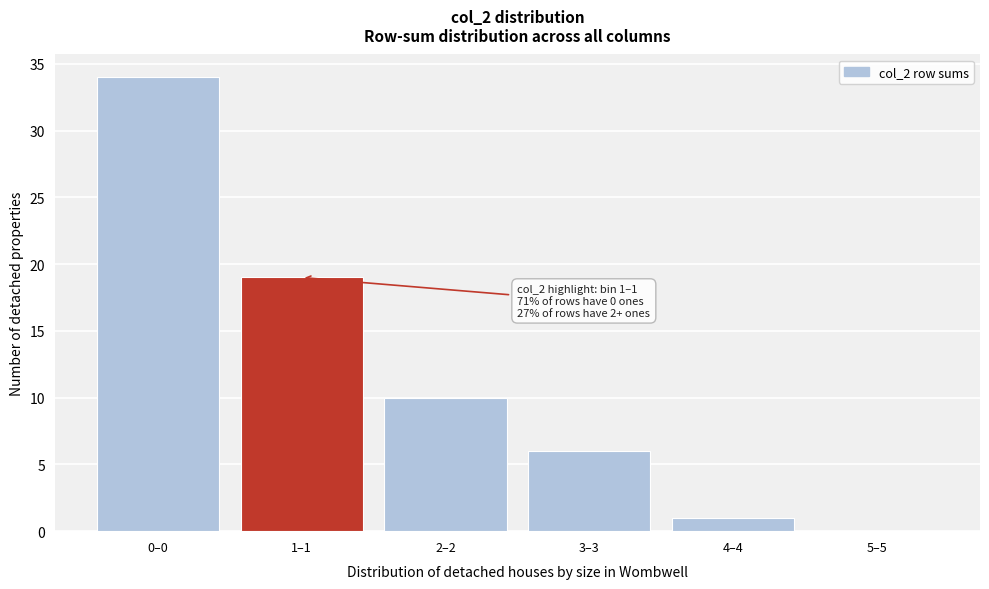

Reading right to left, what are all the values shown in this chart?

5–5=0	4–4=1	3–3=6	2–2=10	1–1=19	0–0=34